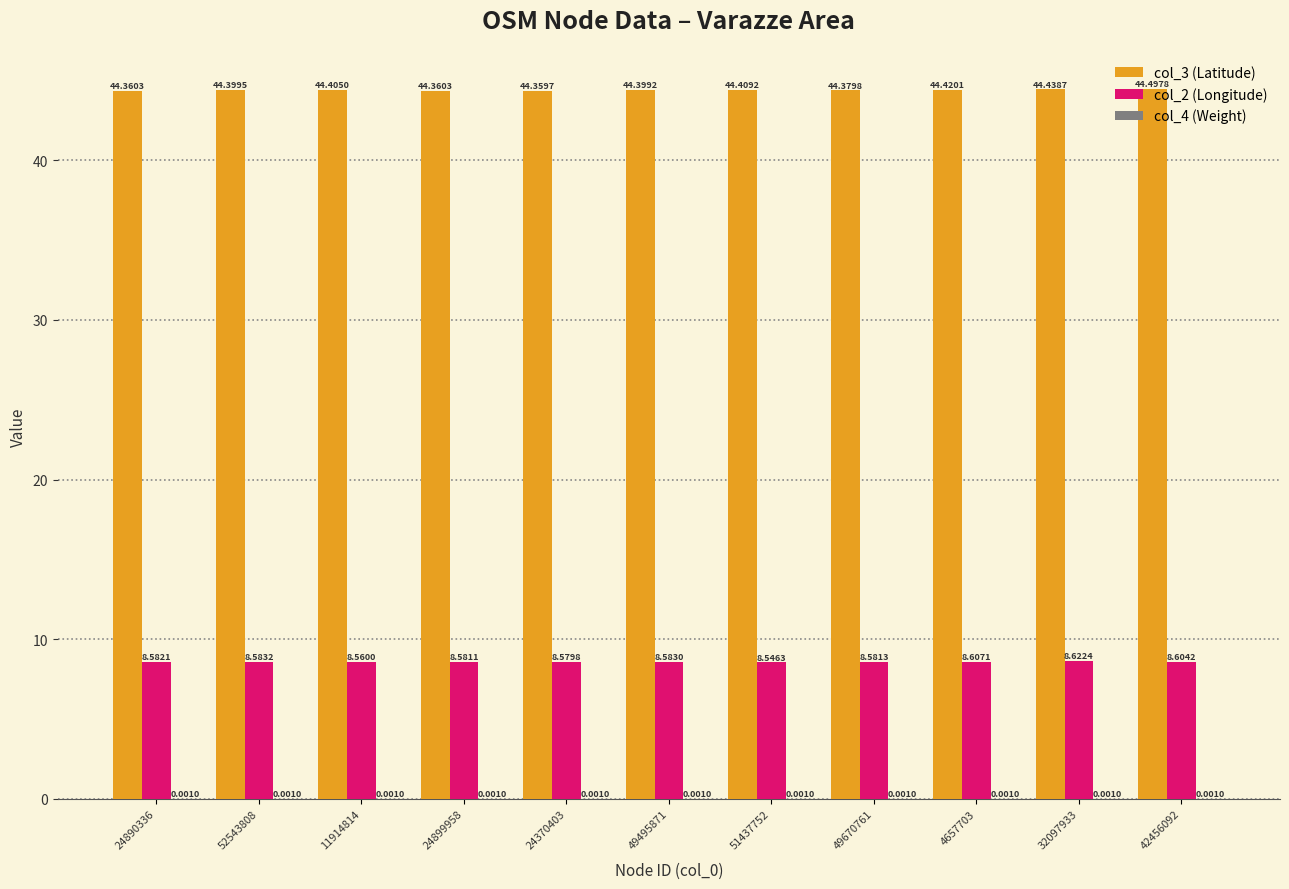

At which category is the sum across all series the highest?

42456092